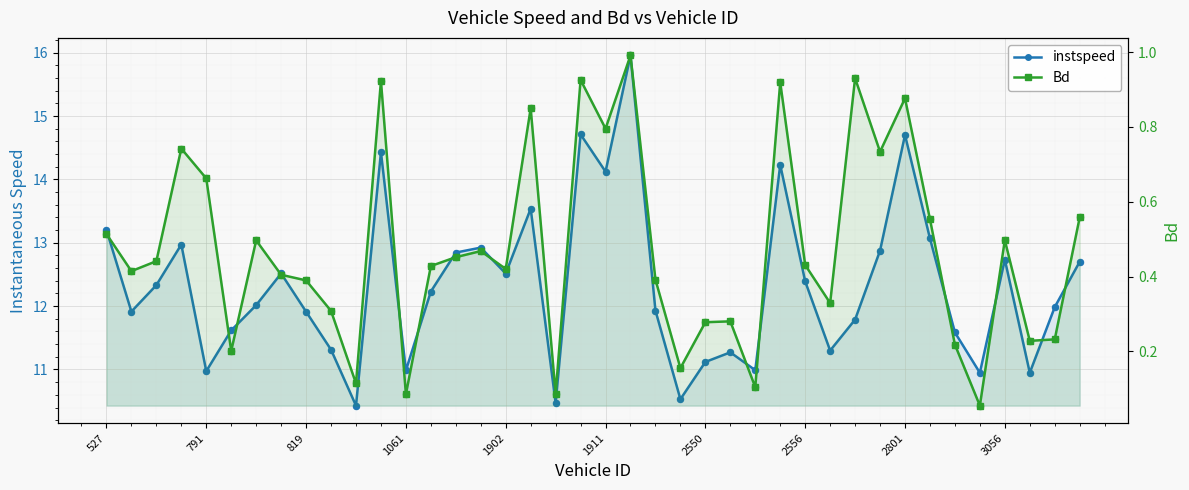

What is the total value across all series at 26?

11.1